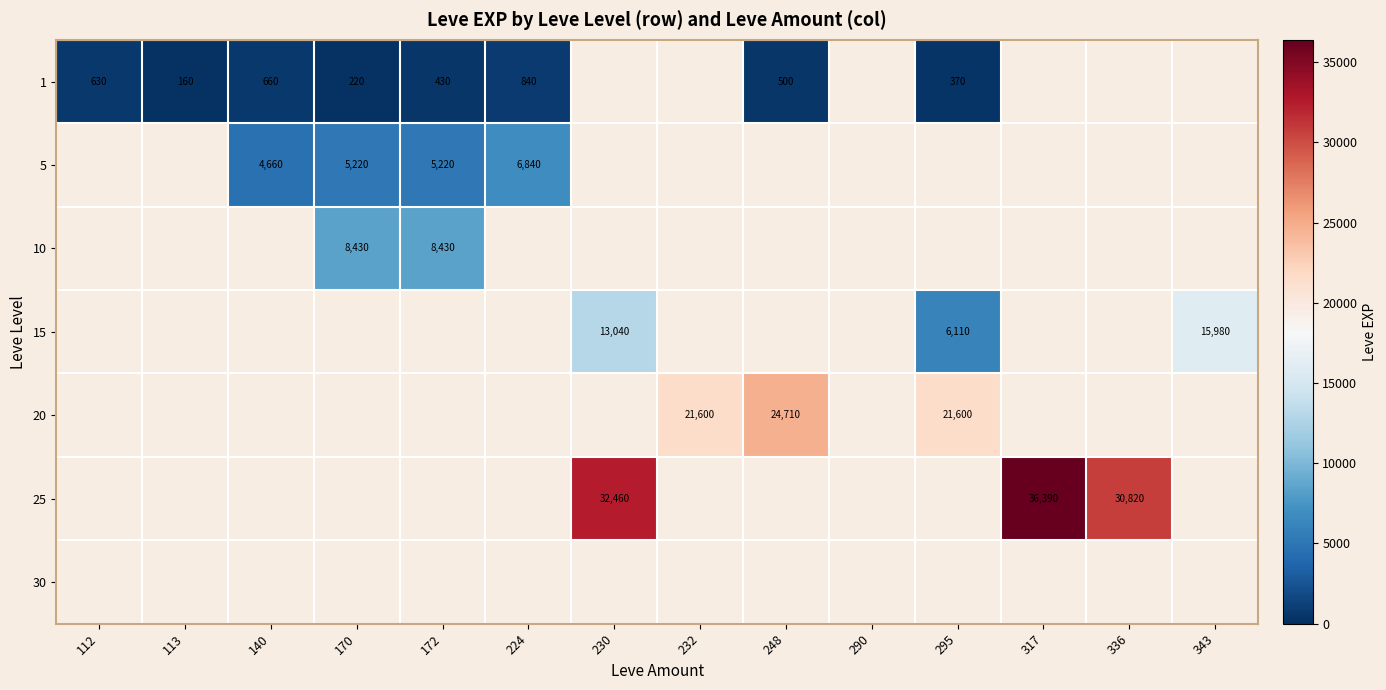

True or false: 20 has a value of 28408 at 295.

False